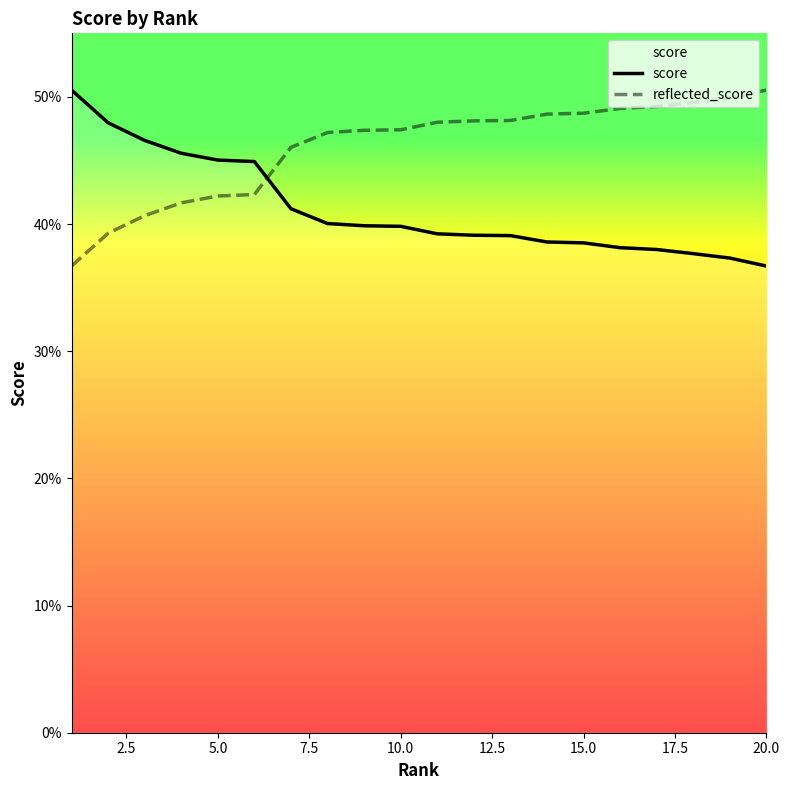

At 2.5, list the series in order from largest to smallest.

score, reflected_score